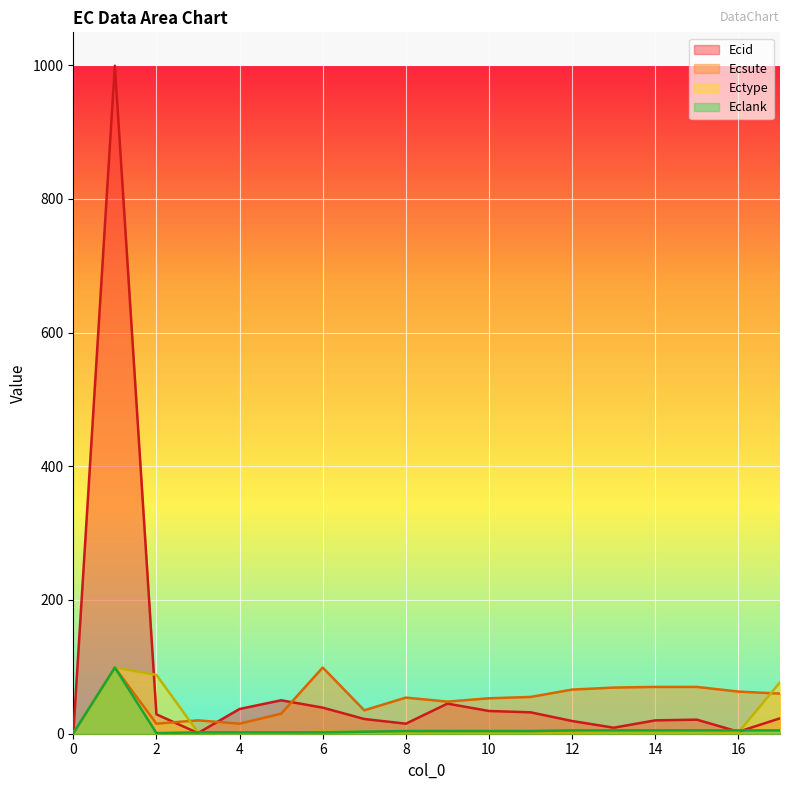

Reading right to left, list all the values displayed in this chart.

Ecid: 23	3	21	20	9	19	32	34	45	15	22	39	50	37	1	29	999	0
Ecsute: 60	63	70	70	69	66	55	53	48	54	35	99	30	15	20	15	99	0
Ectype: 77	2	4	3	4	1	3	2	3	1	3	3	1	1	2	88	99	1
Eclank: 5	5	5	5	5	5	4	4	4	4	3	2	2	2	2	1	99	1